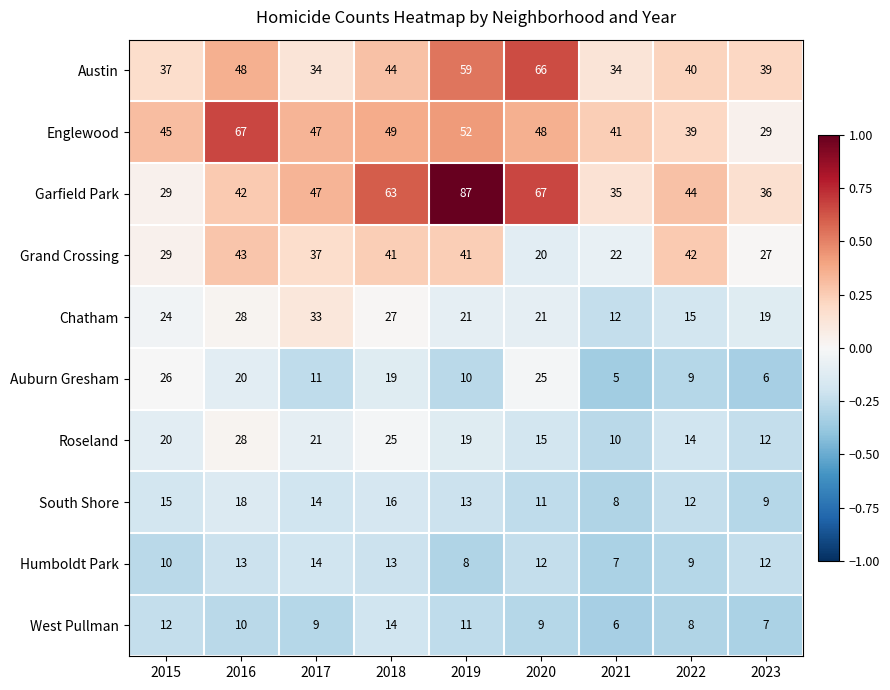

Which category has the lowest value in the Grand Crossing series?

2020